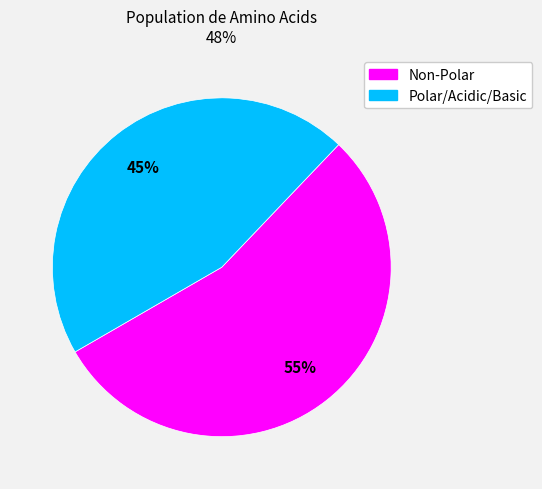

Is there any slice that represents more than half of the pie?

Yes